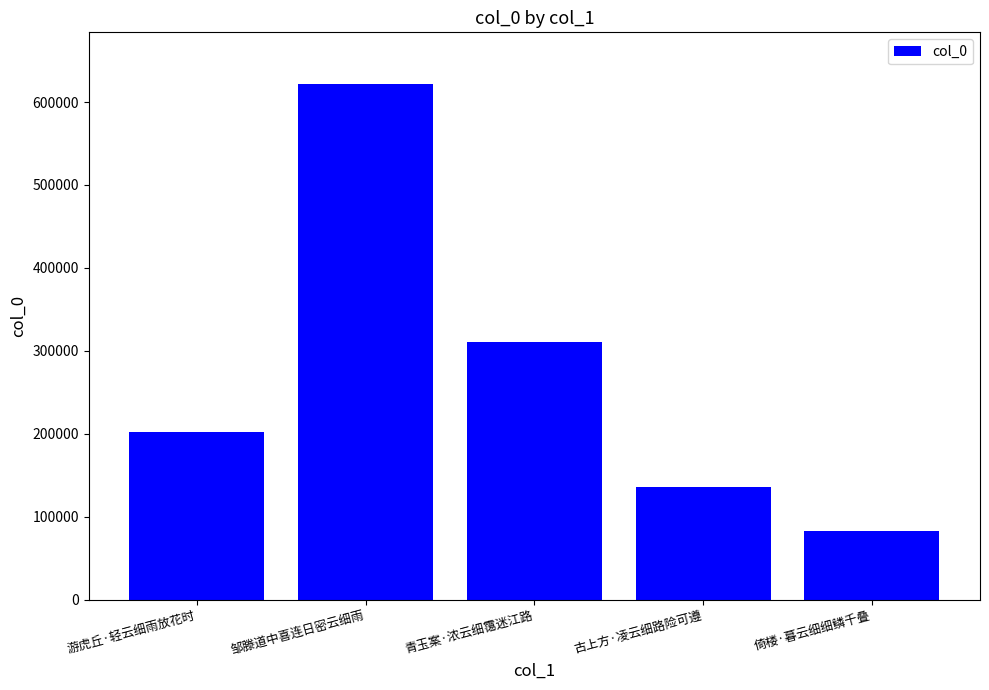

Reading right to left, extract all data points from this chart.

83195	135469	311042	621873	202465